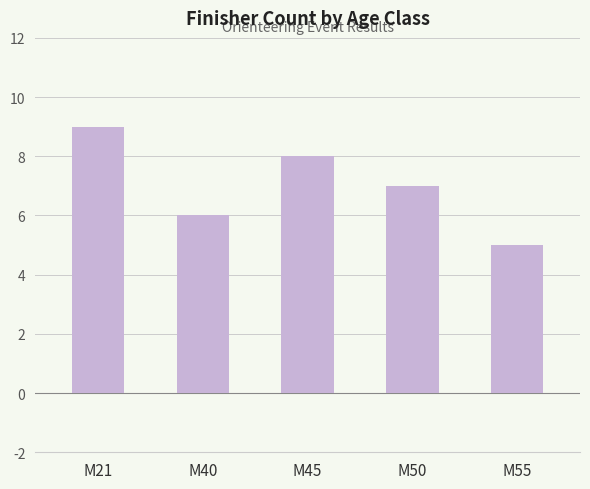

Reading right to left, list all the values displayed in this chart.

5	7	8	6	9